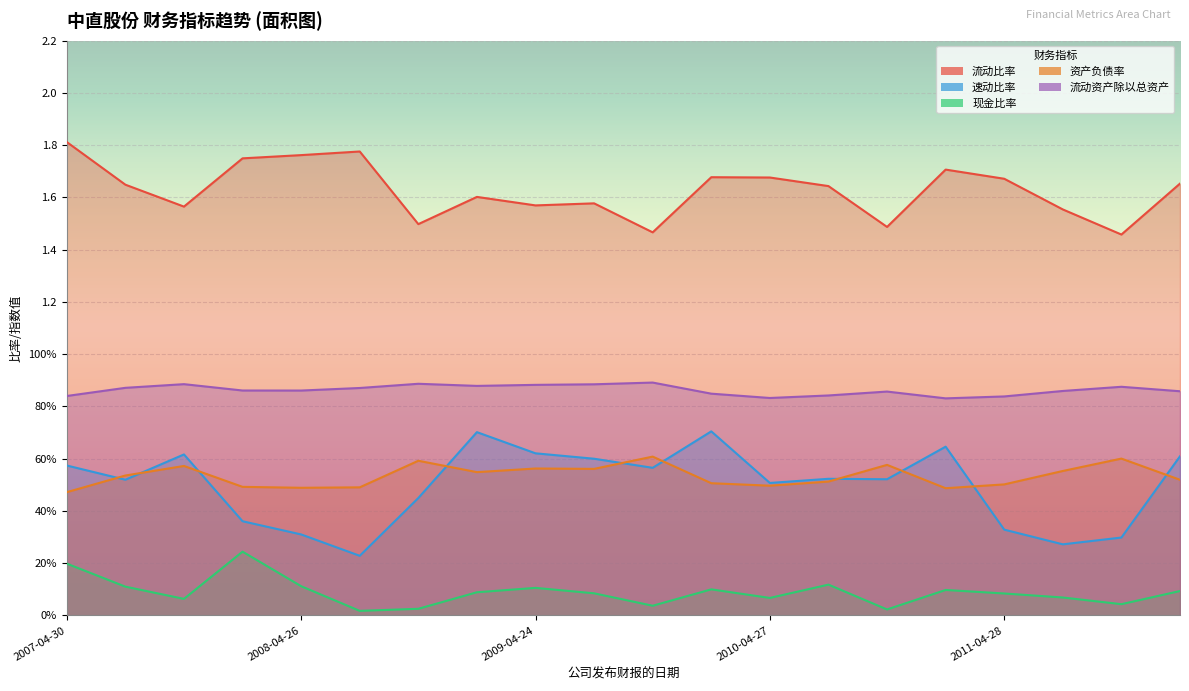

What is the maximum value for 资产负债率?

0.6